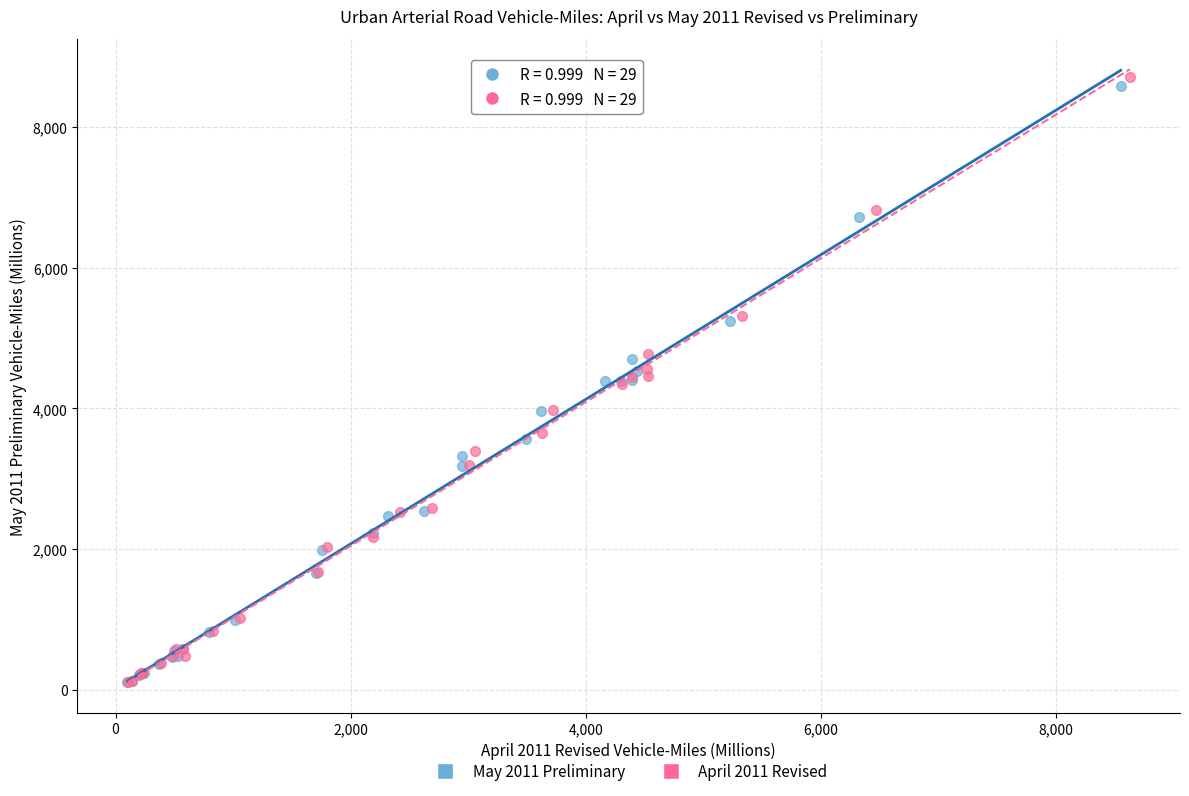

Which series has the largest Y range (max minus min)?

April 2011 Revised